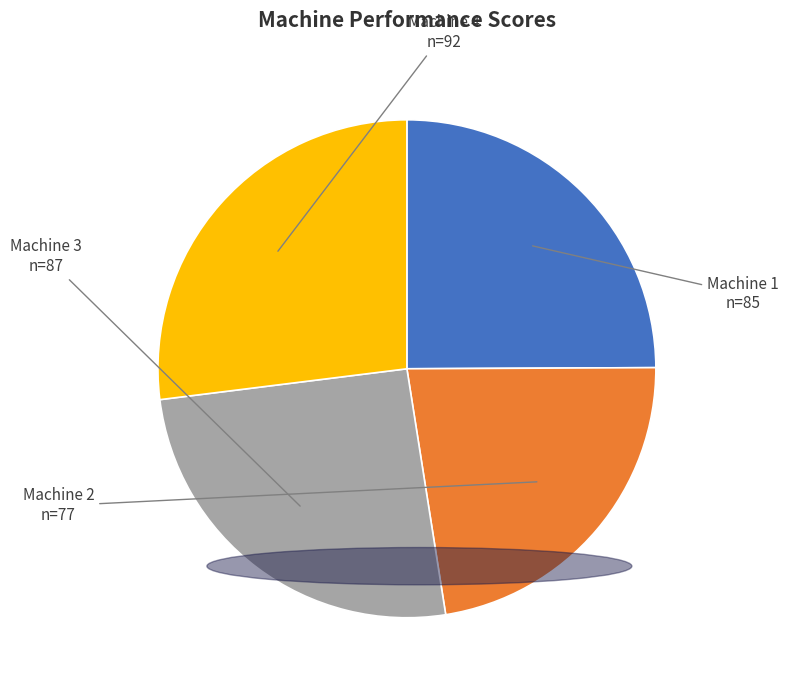

Is there any slice that represents more than half of the pie?

No